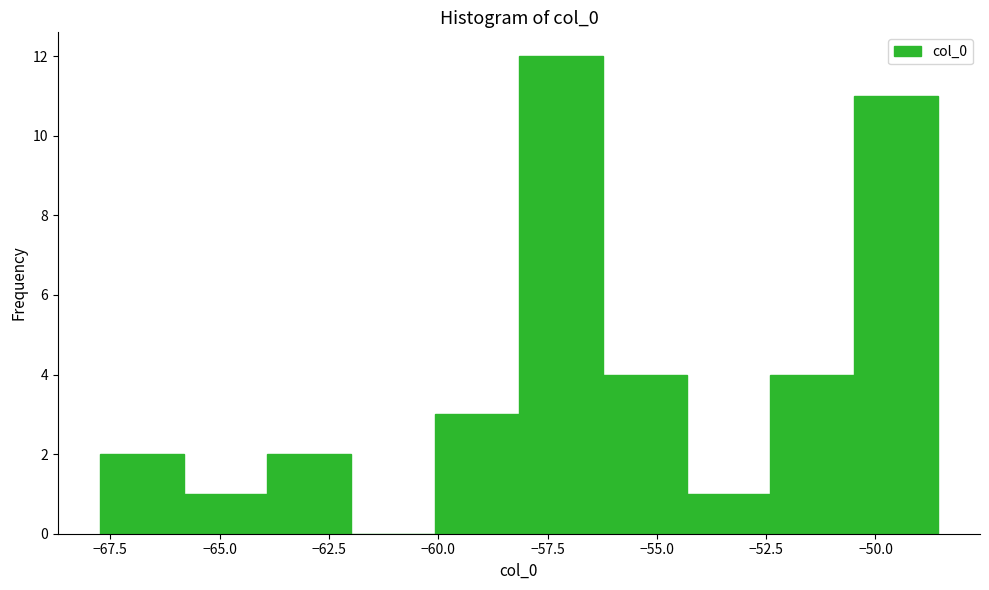

Read against the x-axis, roughly where is the centre of the tallest bar?

-57.0